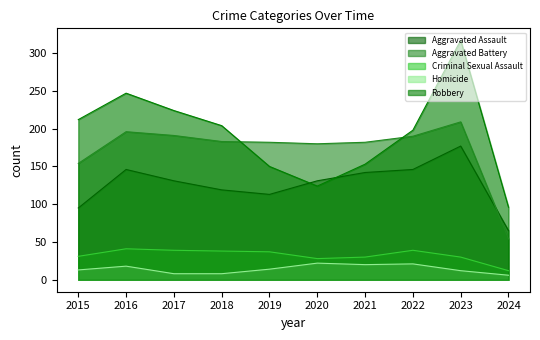

Reading left to right, transcribe all the data shown in this chart.

Aggravated Assault: 2015=95	2016=146	2017=131	2018=119	2019=113	2020=131	2021=142	2022=146	2023=177	2024=65
Aggravated Battery: 2015=154	2016=196	2017=191	2018=183	2019=182	2020=180	2021=182	2022=190	2023=209	2024=54
Criminal Sexual Assault: 2015=31	2016=41	2017=39	2018=38	2019=37	2020=28	2021=30	2022=39	2023=30	2024=12
Homicide: 2015=13	2016=18	2017=8	2018=8	2019=14	2020=22	2021=20	2022=21	2023=12	2024=6
Robbery: 2015=212	2016=247	2017=224	2018=204	2019=150	2020=124	2021=153	2022=198	2023=317	2024=96